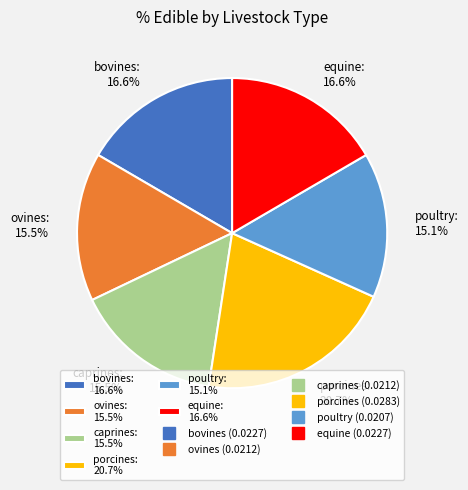

Is there any slice that represents more than half of the pie?

No